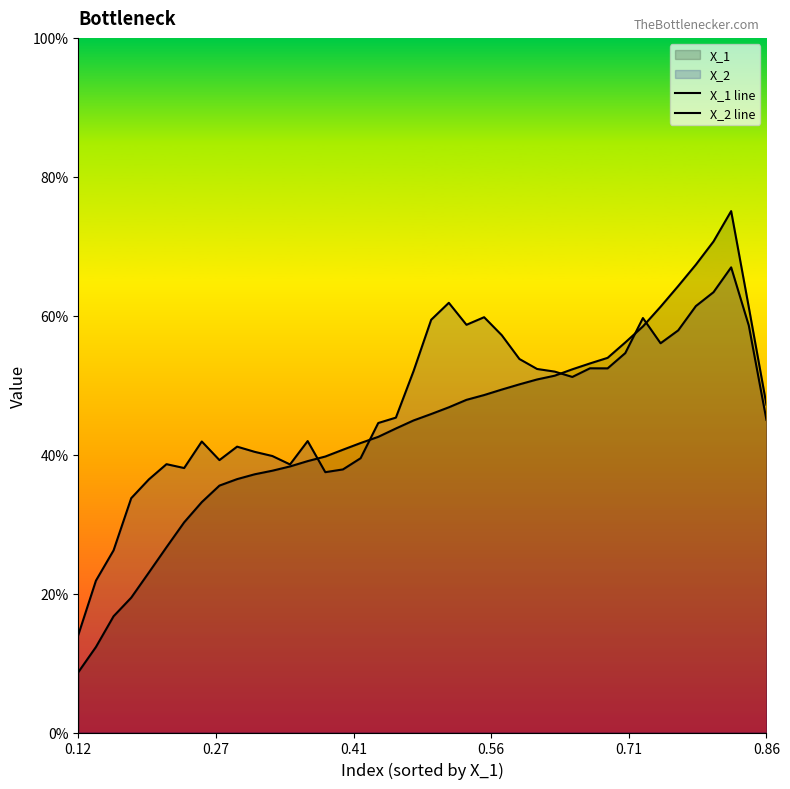

Reading left to right, transcribe all the data shown in this chart.

X_1 line: 0.1	0.1	0.2	0.2	0.2	0.3	0.3	0.3	0.4	0.4	0.4	0.4	0.4	0.4	0.4	0.4	0.4	0.4	0.4	0.4	0.5	0.5	0.5	0.5	0.5	0.5	0.5	0.5	0.5	0.5	0.5	0.6	0.6	0.6	0.6	0.7	0.7	0.8	0.6	0.5
X_2 line: 0.1	0.2	0.3	0.3	0.4	0.4	0.4	0.4	0.4	0.4	0.4	0.4	0.4	0.4	0.4	0.4	0.4	0.4	0.5	0.5	0.6	0.6	0.6	0.6	0.6	0.5	0.5	0.5	0.5	0.5	0.5	0.5	0.6	0.6	0.6	0.6	0.6	0.7	0.6	0.5